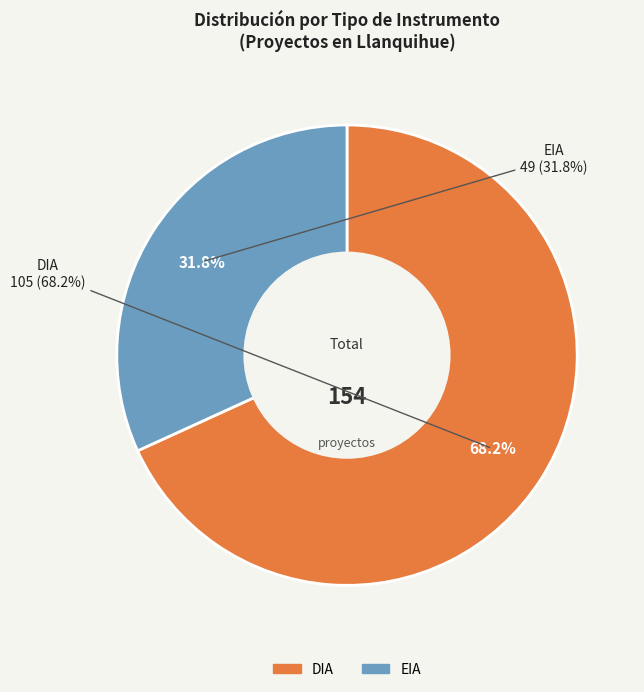

What is the majority slice?

DIA